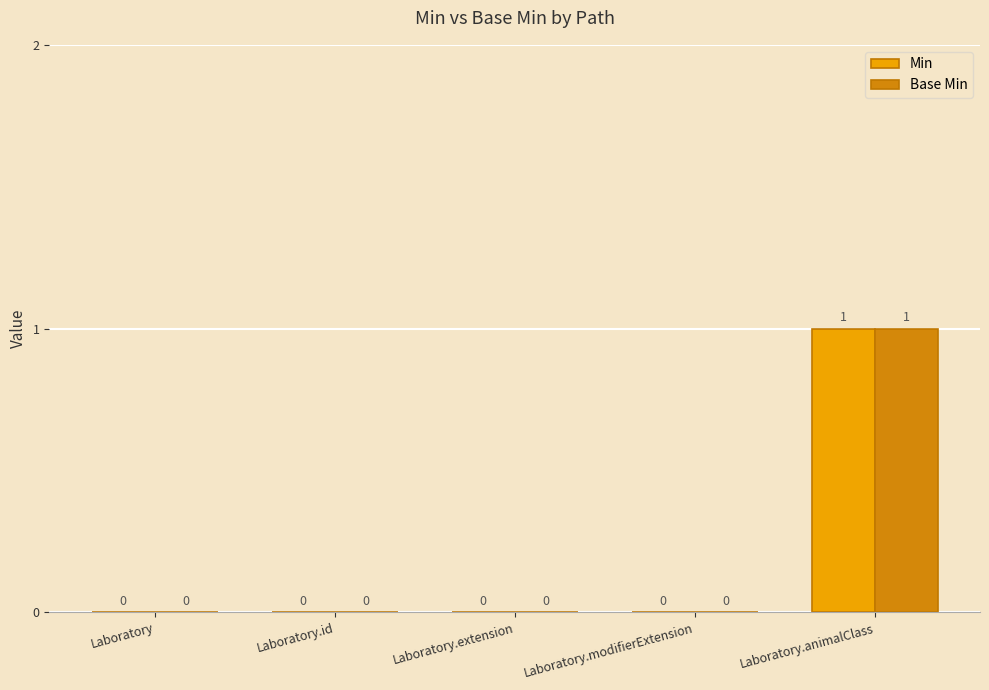

The Base Min series shows 1 at Laboratory.id. True or false?

False